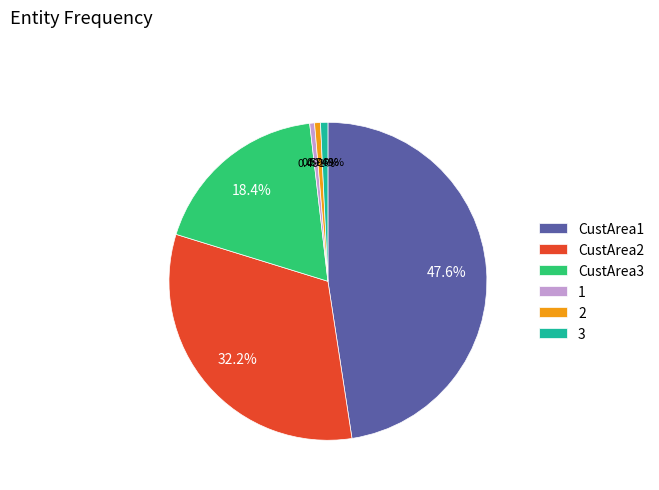

Does 2 account for over 50% of the chart?

No